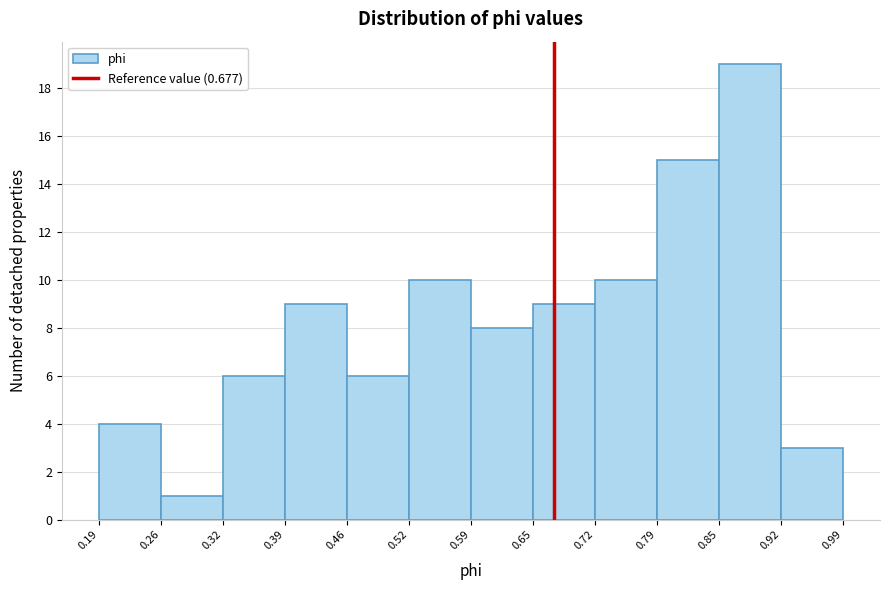

Reading left to right, list every bar in this chart as the range it spans on the x-axis followed by its height. The values are not printed on the chart, so give them approximately, as read against the axis.

0.19 to 0.26: 4
0.26 to 0.32: 1
0.32 to 0.39: 6
0.39 to 0.46: 9
0.46 to 0.52: 6
0.52 to 0.59: 10
0.59 to 0.65: 8
0.65 to 0.72: 9
0.72 to 0.79: 10
0.79 to 0.85: 15
0.85 to 0.92: 19
0.92 to 0.99: 3